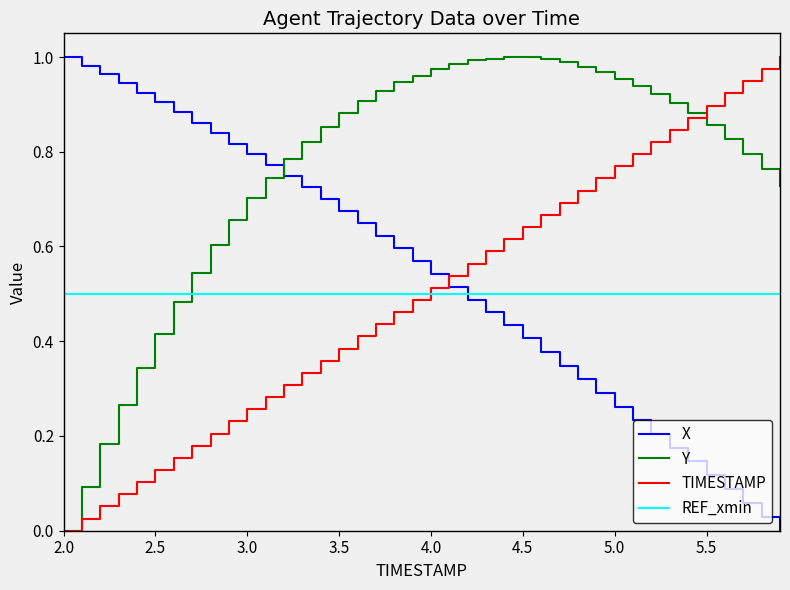

Count the number of data series in this chart.

4